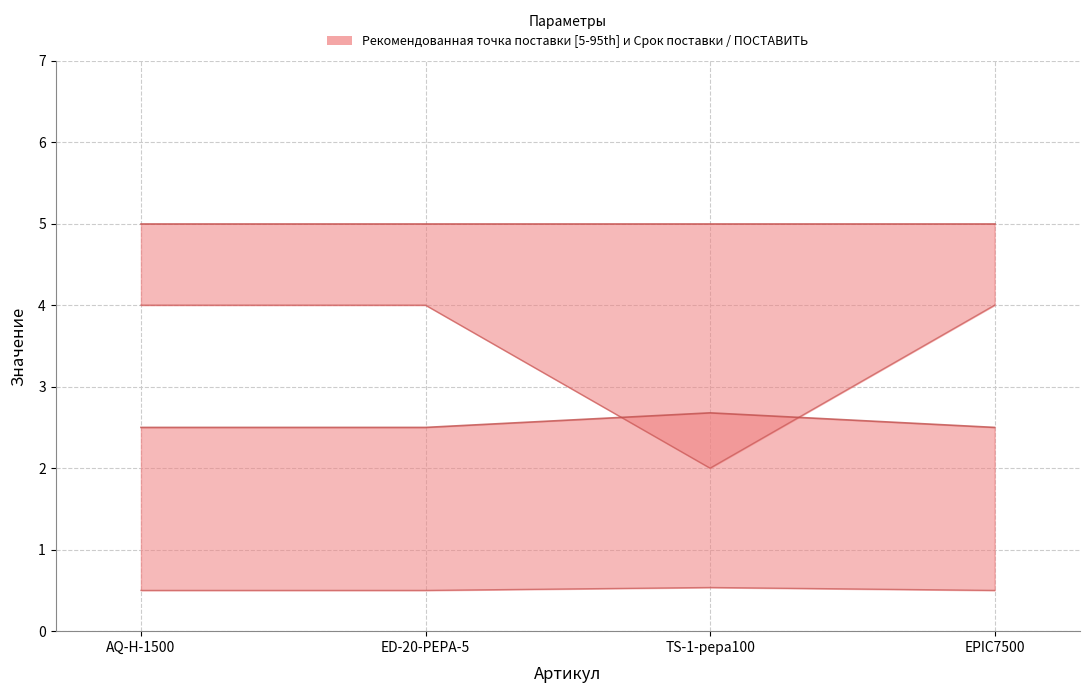

What is the label of the 1st point from the right?

EPIC7500